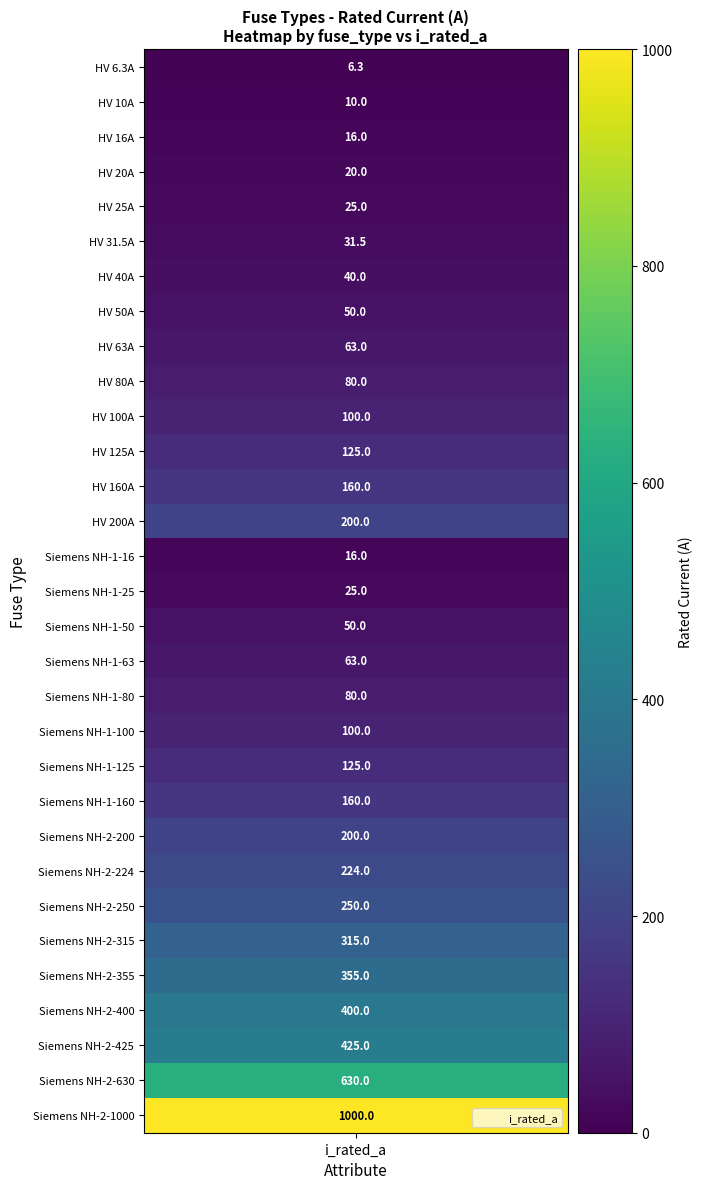

What is the sum of all values?

5344.8